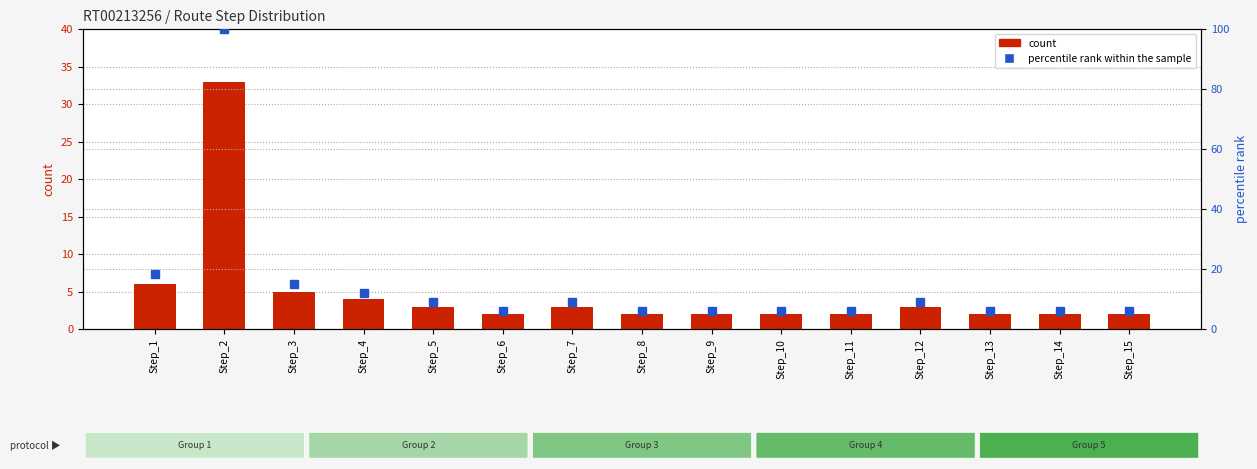

The value of count at Step_1 is 10.5. True or false?

False